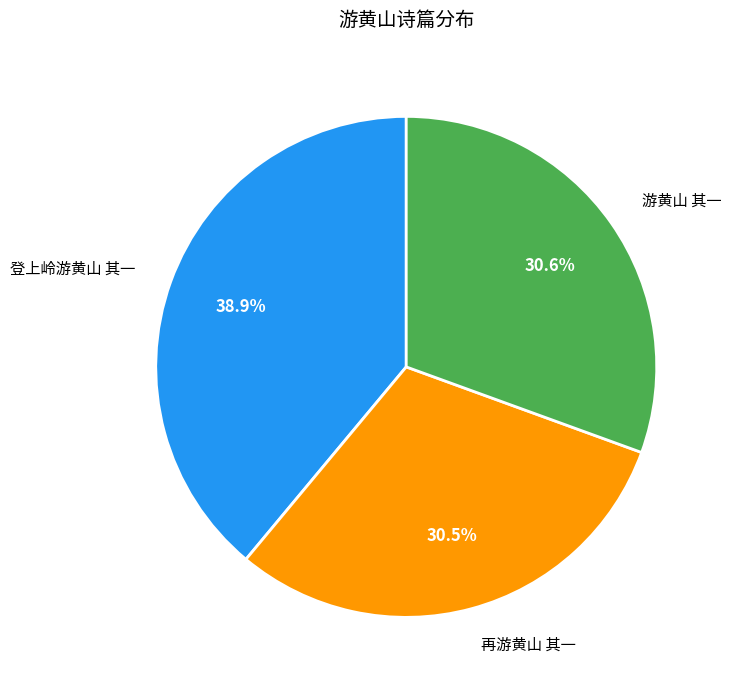

Does 登上岭游黄山 其一 represent more than half of the total?

No